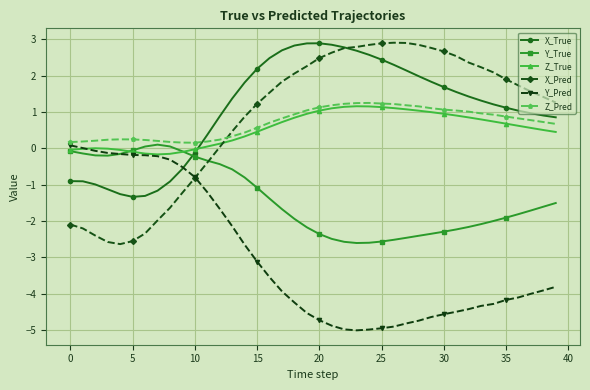

How many intersections are there between Z_Pred and X_Pred?

1